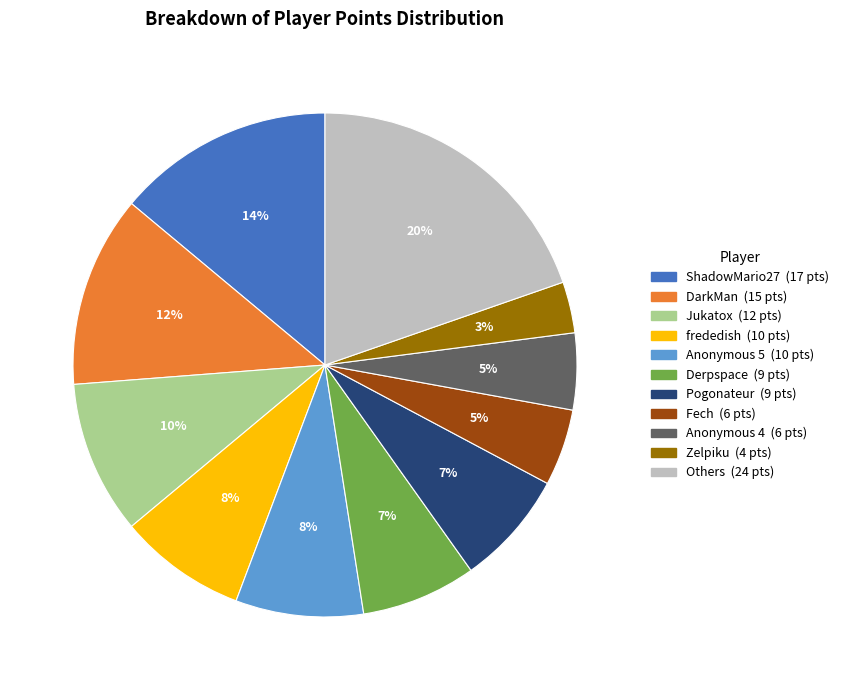

To the nearest percent, what is the average slice percentage?

9%